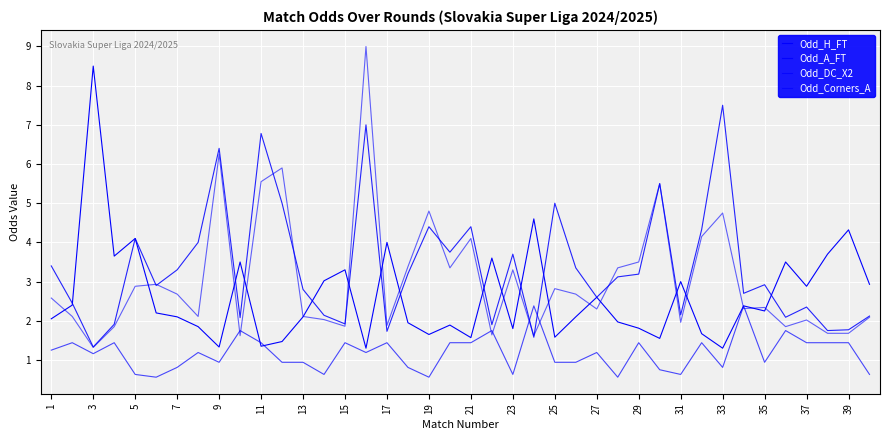

Reading right to left, transcribe all the data shown in this chart.

Odd_H_FT: 2.9	4.3	3.7	2.9	3.5	2.2	2.4	1.3	1.7	3.0	1.6	1.8	2.0	2.6	2.1	1.6	4.6	1.8	3.6	1.6	1.9	1.6	1.9	4.0	1.3	3.3	3.0	2.1	1.5	1.4	3.5	1.3	1.9	2.1	2.2	4.1	3.6	8.5	2.4	2.0
Odd_A_FT: 2.1	1.8	1.8	2.4	2.1	2.9	2.7	7.5	4.3	2.1	5.5	3.2	3.1	2.6	3.4	5.0	1.6	3.7	1.9	4.4	3.8	4.4	3.2	1.7	7.0	1.9	2.1	2.8	5.0	6.8	2.1	6.4	4.0	3.3	2.9	4.1	1.9	1.3	2.5	3.4
Odd_DC_X2: 0.6	1.4	1.4	1.4	1.8	0.9	2.4	0.8	1.4	0.6	0.8	1.4	0.6	1.2	0.9	0.9	2.4	0.6	1.8	1.4	1.4	0.6	0.8	1.4	1.2	1.4	0.6	0.9	0.9	1.4	1.8	0.9	1.2	0.8	0.6	0.6	1.4	1.2	1.4	1.2
Odd_Corners_A: 2.1	1.7	1.7	2.0	1.9	2.3	2.3	4.8	4.2	2.0	5.5	3.5	3.4	2.3	2.7	2.8	1.6	3.3	1.6	4.1	3.4	4.8	3.4	1.9	9.0	1.9	2.0	2.1	5.9	5.5	1.6	6.2	2.1	2.7	2.9	2.9	1.9	1.3	2.1	2.6